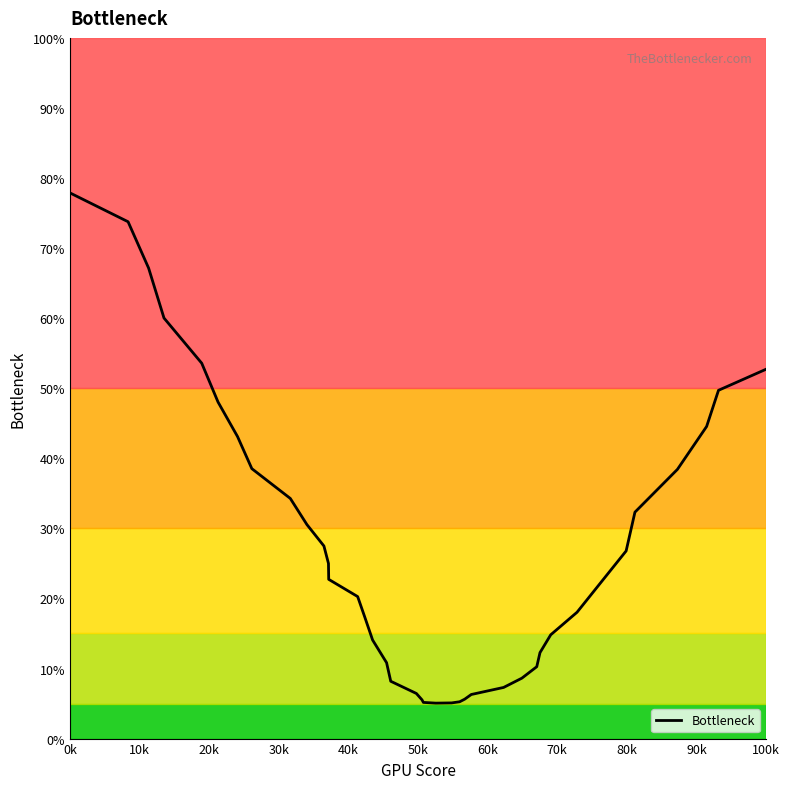

What is the smallest value displayed?

5.1